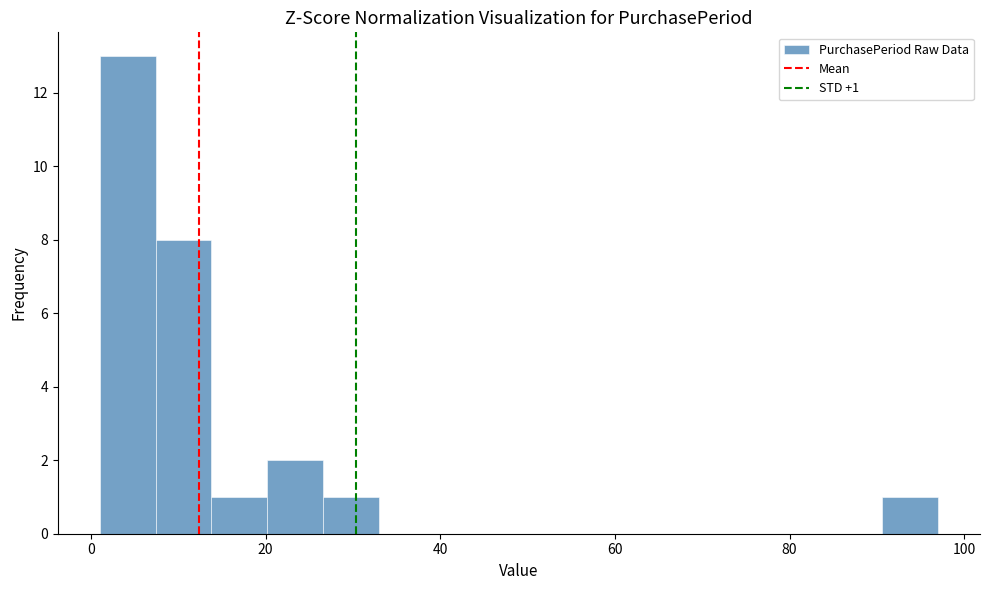

Read against the x-axis, roughly where is the centre of the tallest bar?

4